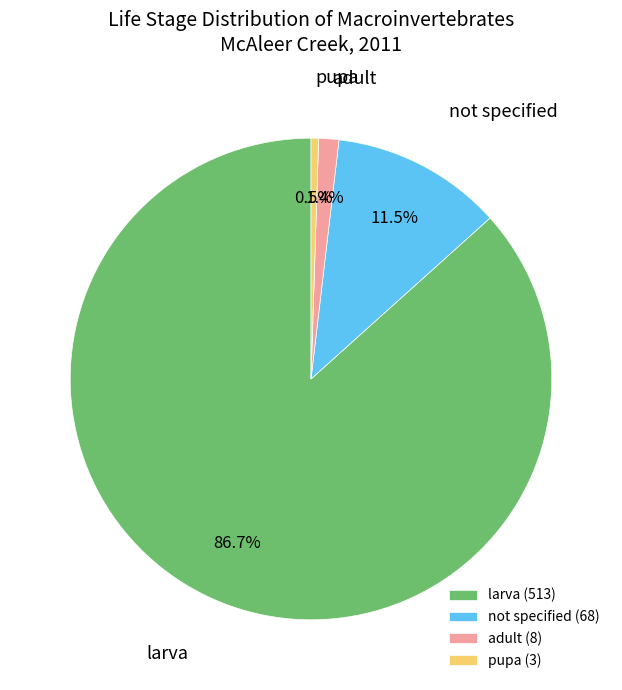

What is the ratio of the value at not specified to the value at larva?

0.1